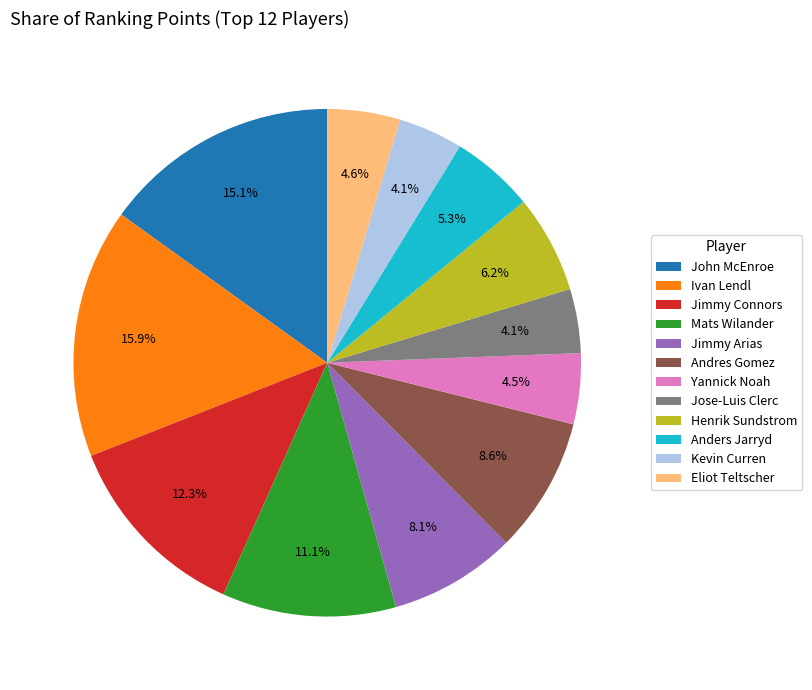

Do Jimmy Arias and Yannick Noah together represent more than half of the pie?

No